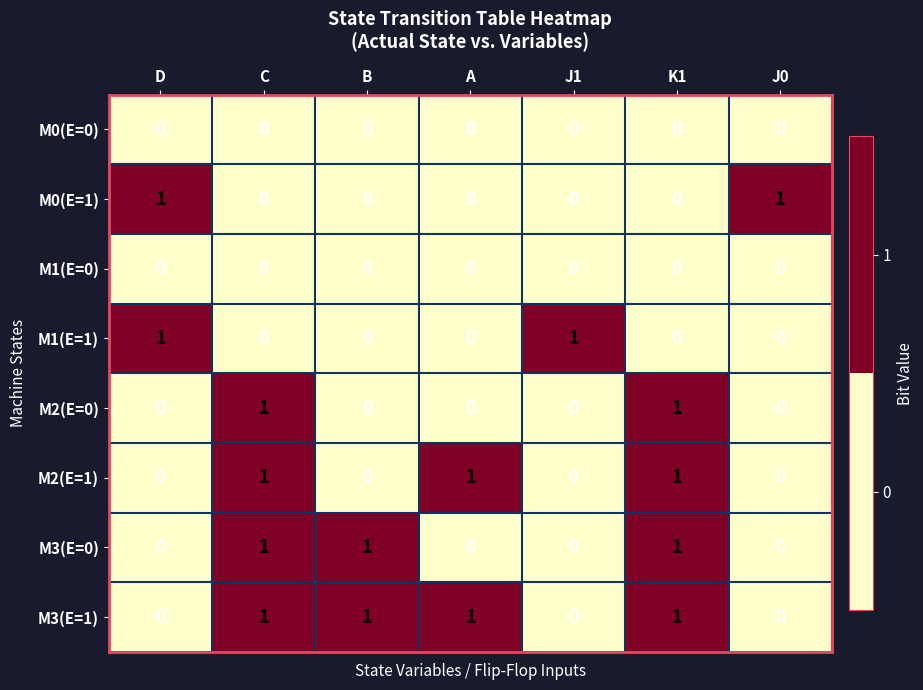

The value of M3(E=1) at K1 is 1. True or false?

True